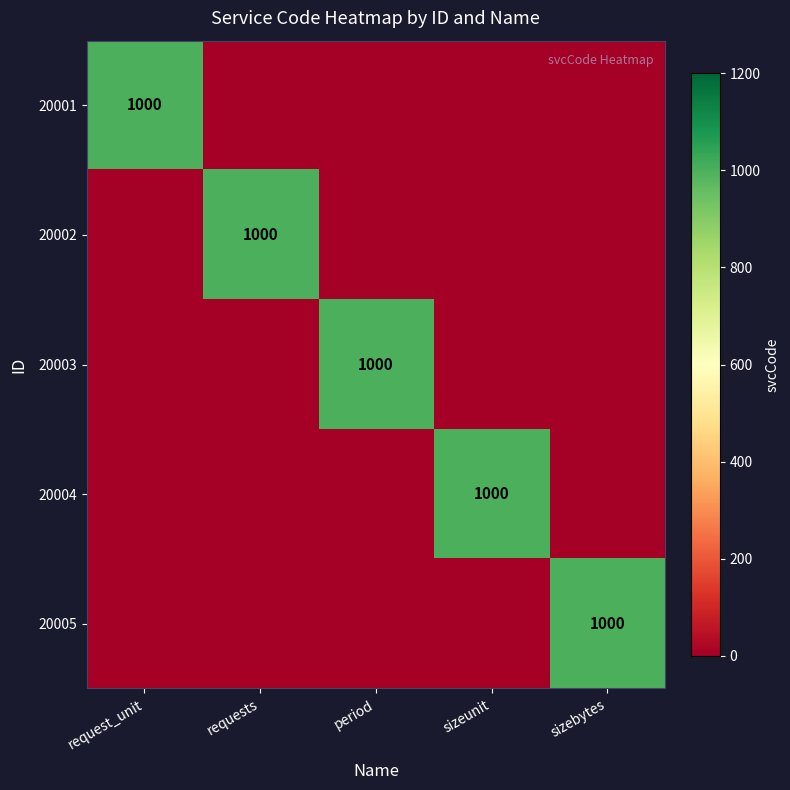

True or false: 20001 has a value of 1000 at request_unit.

True